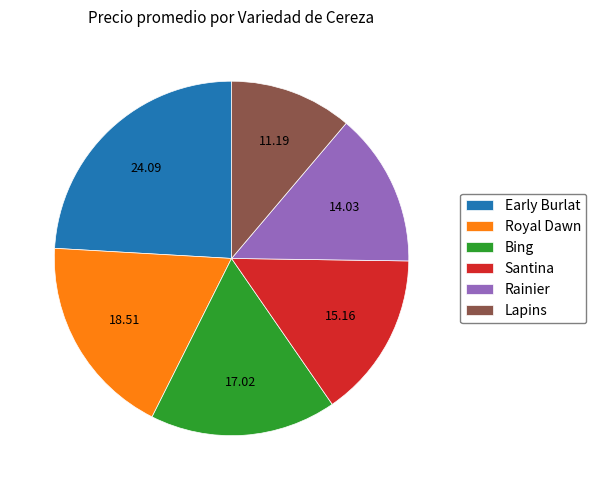

Does Rainier represent more than half of the total?

No